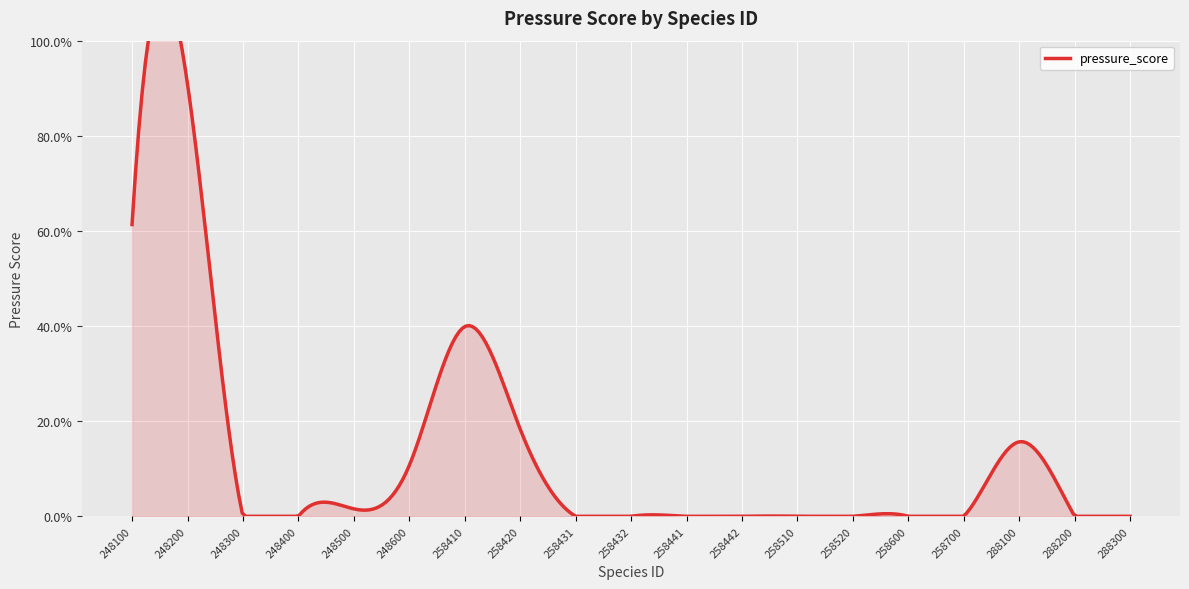

Reading right to left, what are all the values shown in this chart?

0.0	0.0	0.2	0.0	0.0	0.0	0.0	0.0	0.0	0.0	0.0	0.2	0.4	0.1	0.0	0.0	0.0	0.9	0.6